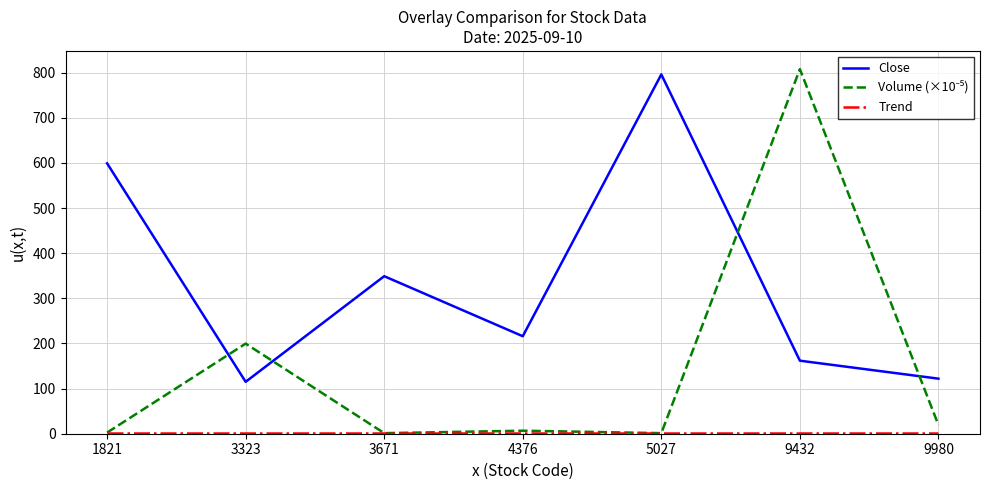

Where is Close nearest to the value 455?

3671